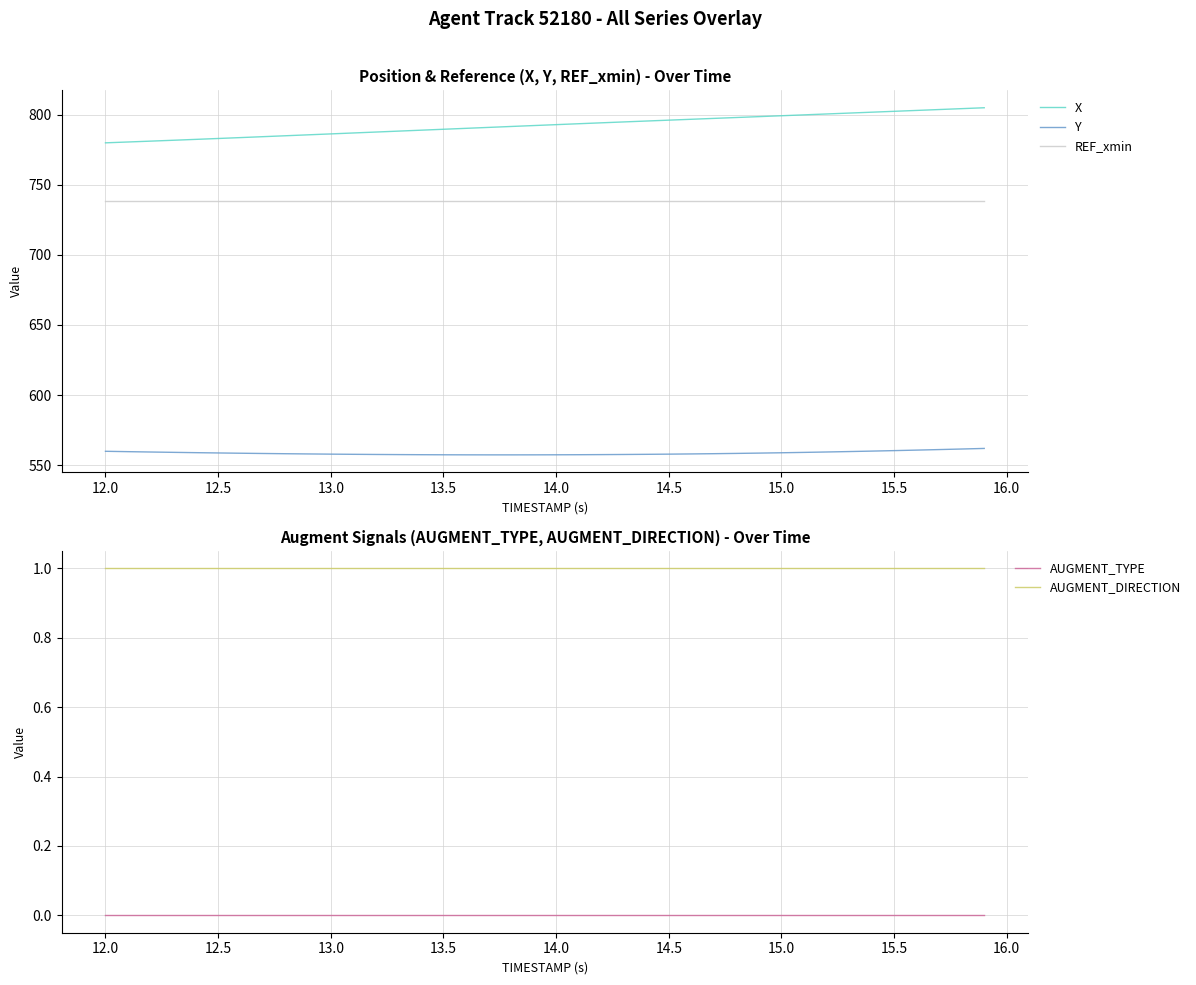

True or false: REF_xmin and AUGMENT_TYPE intersect in this chart.

False